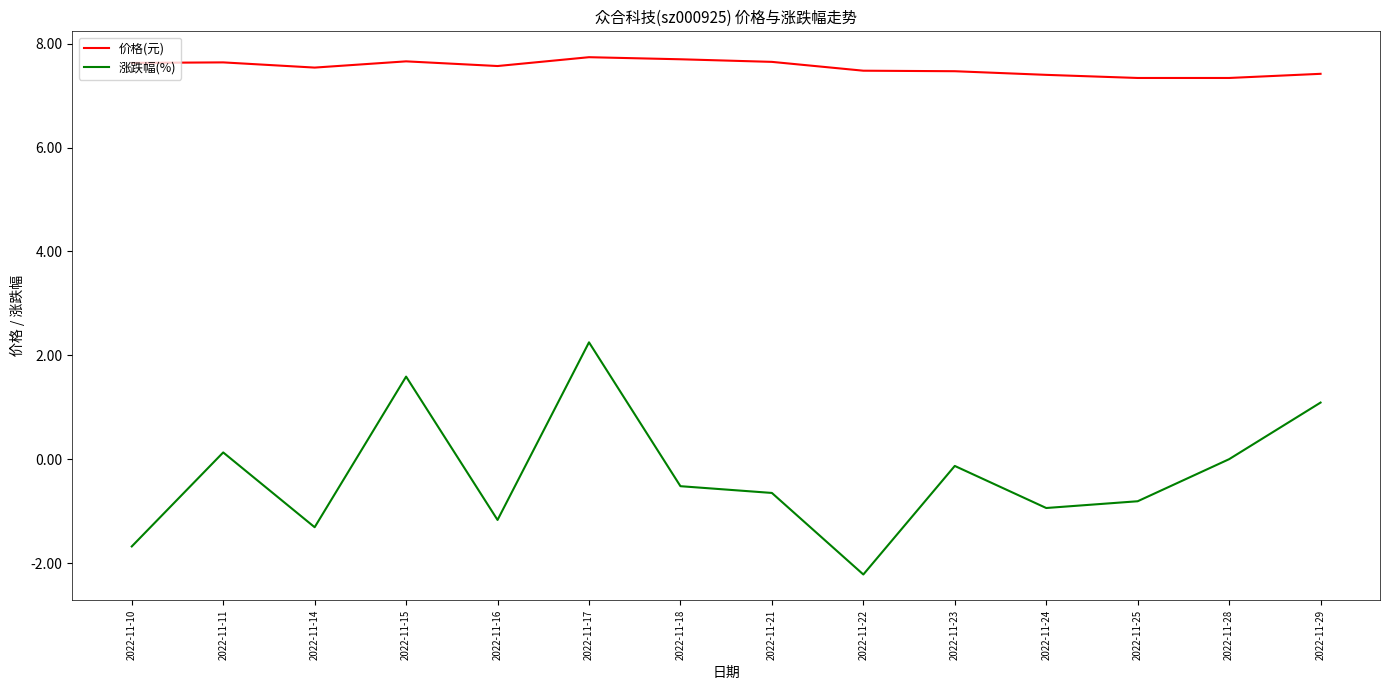

What is the difference between the maximum and minimum values in the 涨跌幅(%) series?

4.5